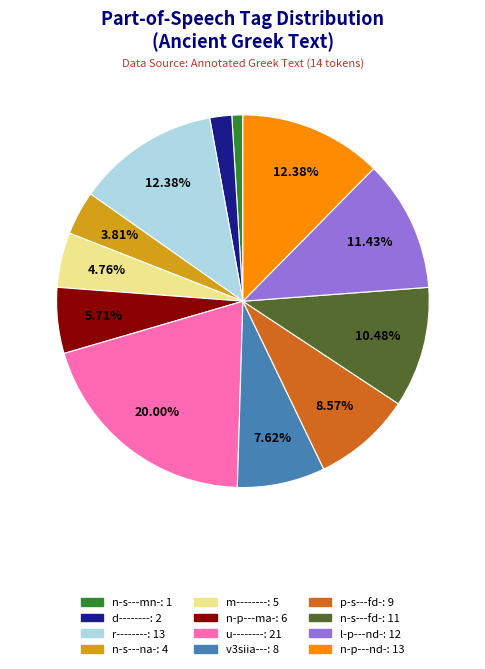

Is there any slice that represents more than half of the pie?

No